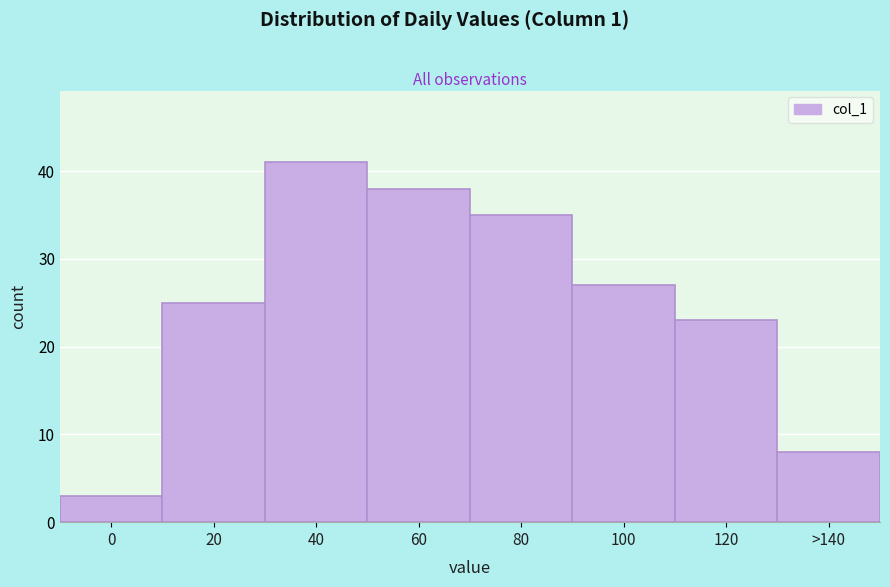

Reading right to left, list all the values displayed in this chart.

8	23	27	35	38	41	25	3